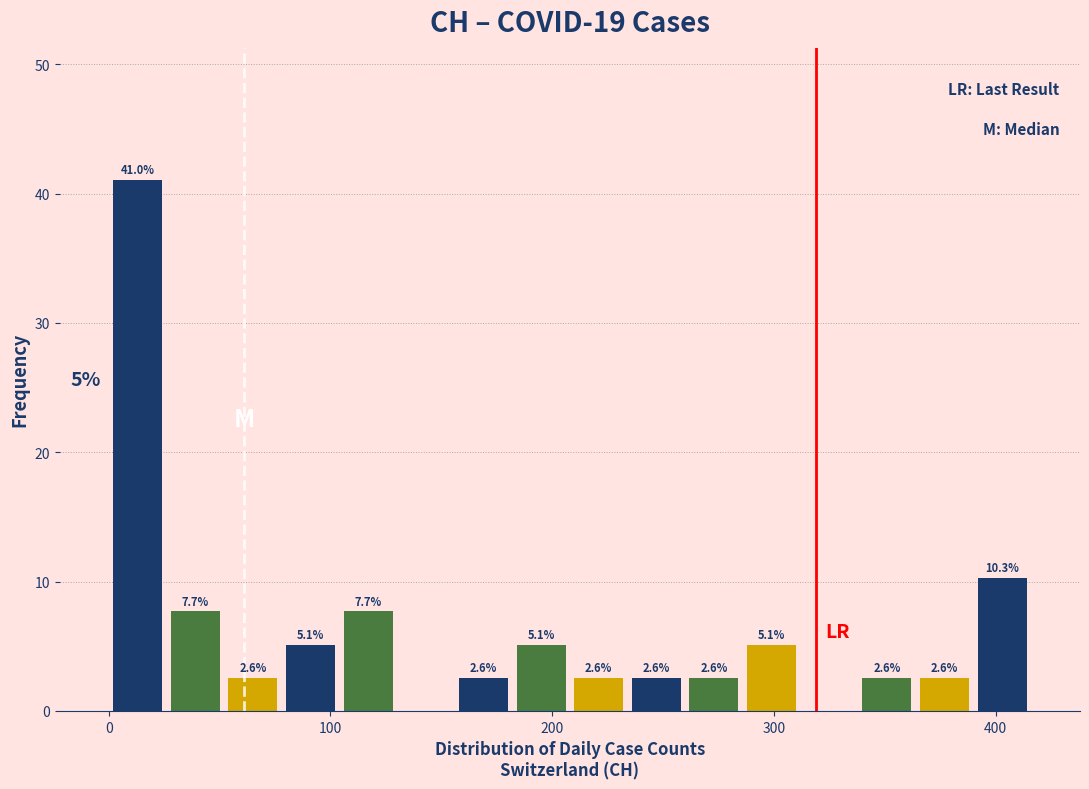

Read against the x-axis, roughly where is the centre of the tallest bar?

10